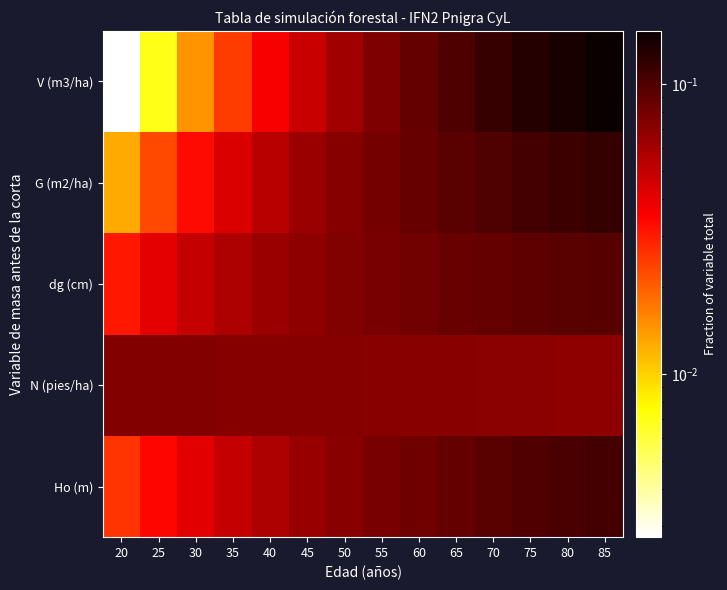

What is the total value across all series at 70?

0.5